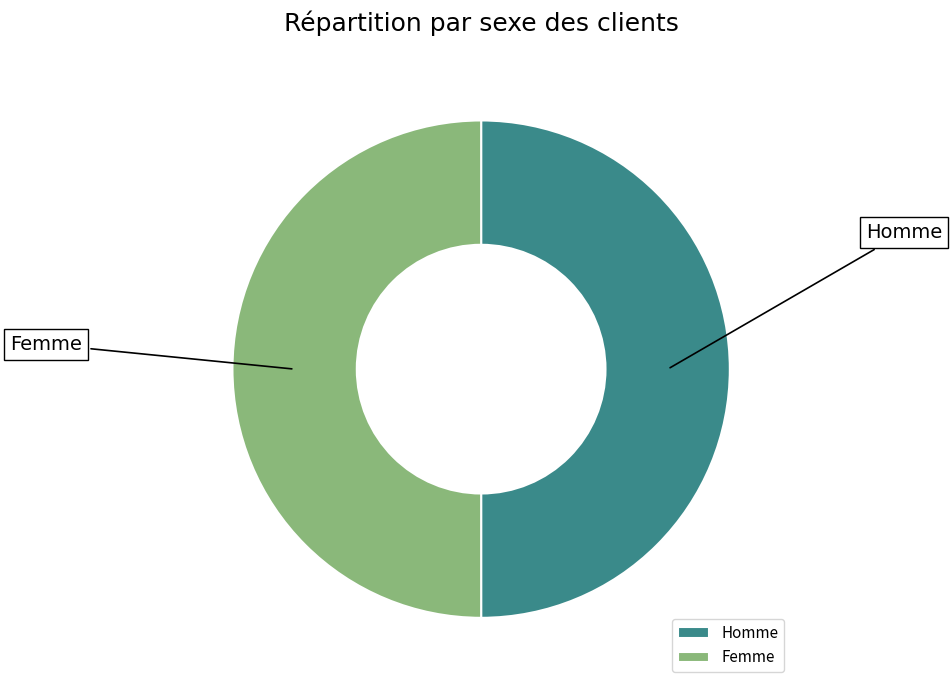

What is the ratio of the value at Homme to the value at Femme?

1.0